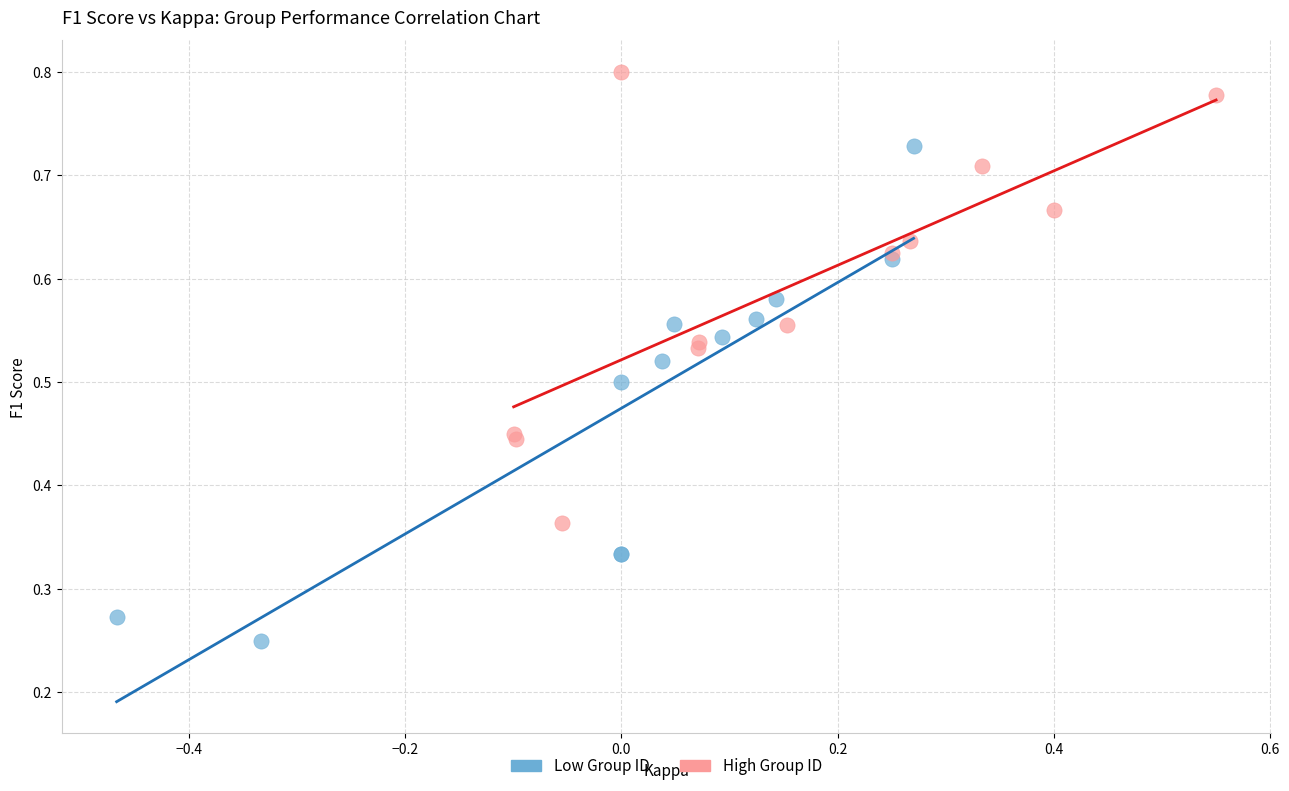

Which series has the largest Y range (max minus min)?

Low Group ID